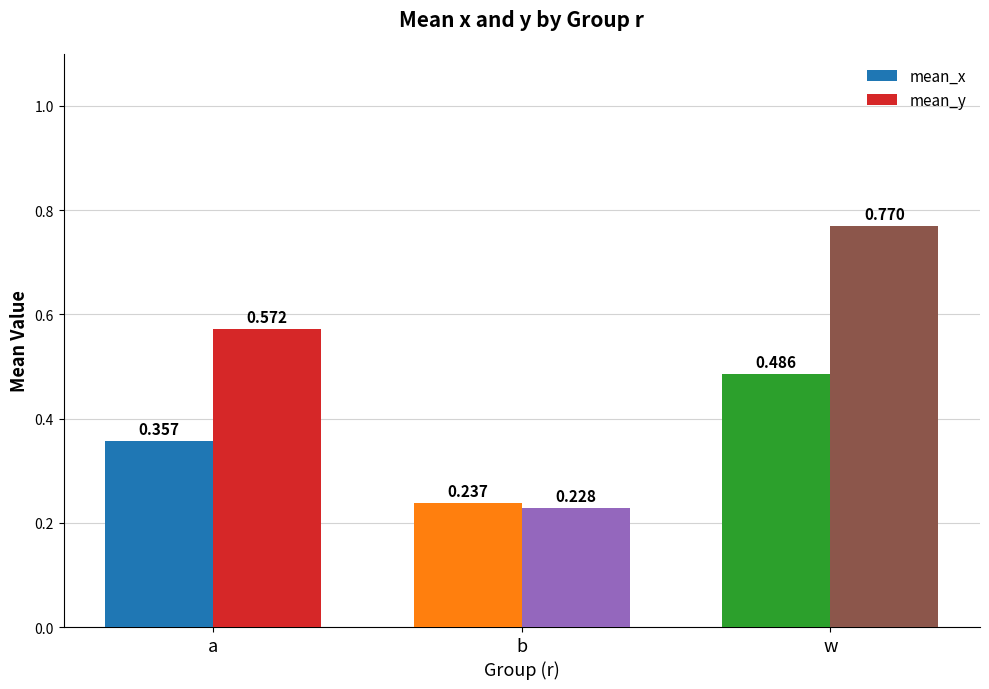

List the series in order of their peak value, highest first.

mean_y, mean_x